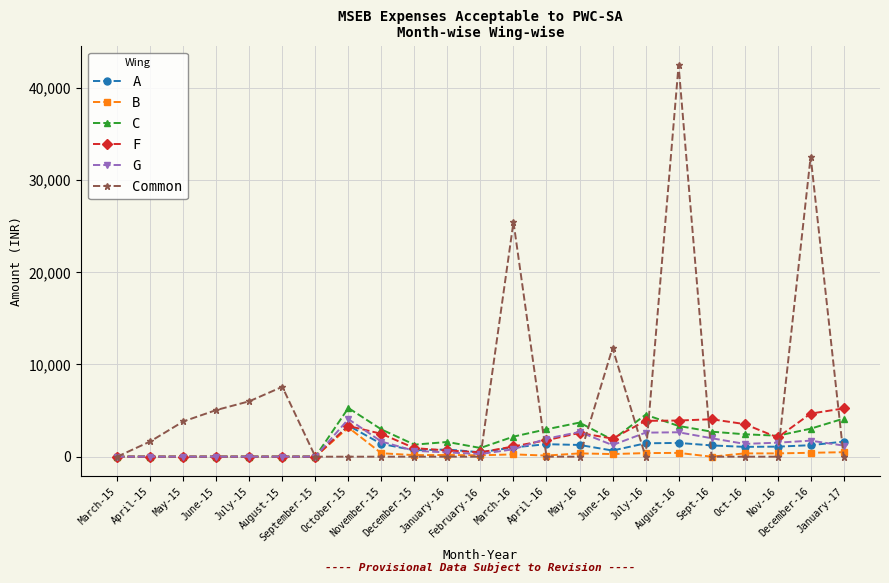

Which series has the largest range (max minus min)?

Common